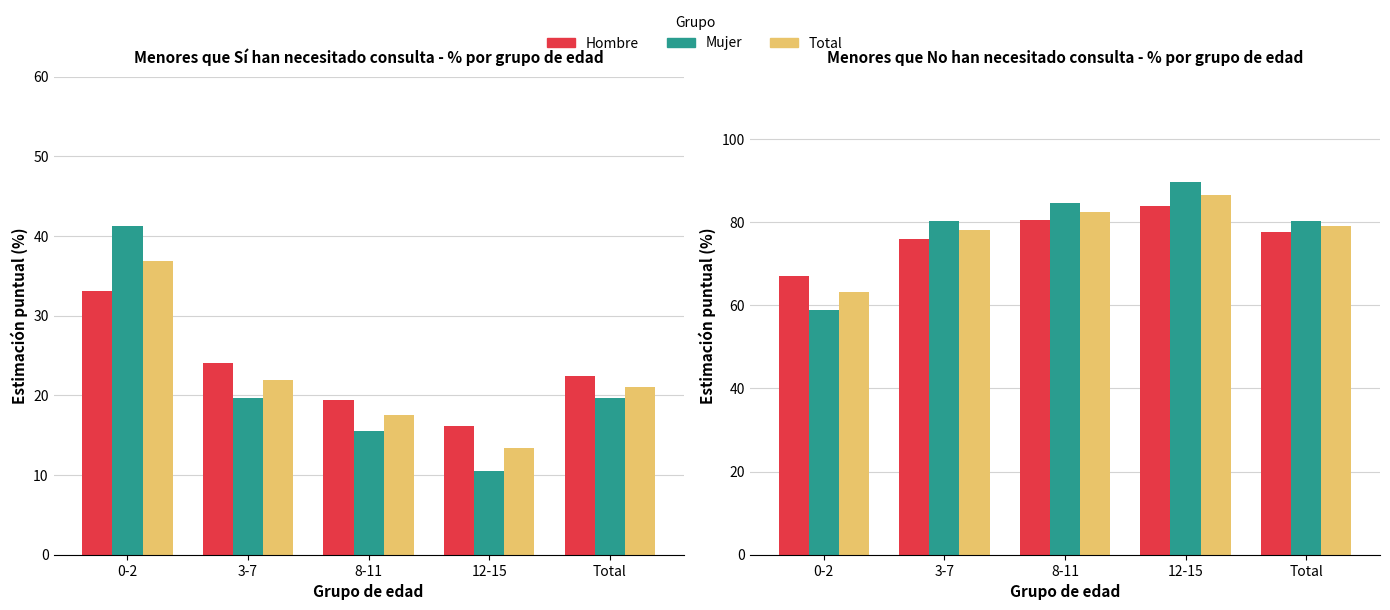

The value of Hombre at 3-7 is 16.4. True or false?

False